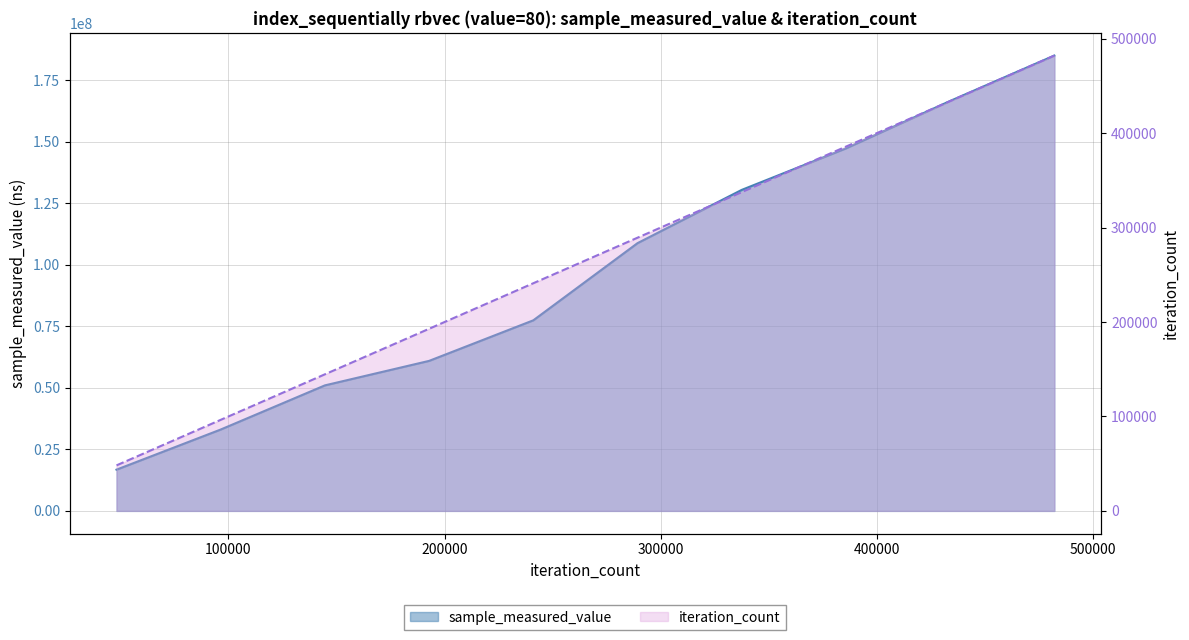

Is the value of iteration_count at 192820 greater than the value of sample_measured_value at 289230?

No